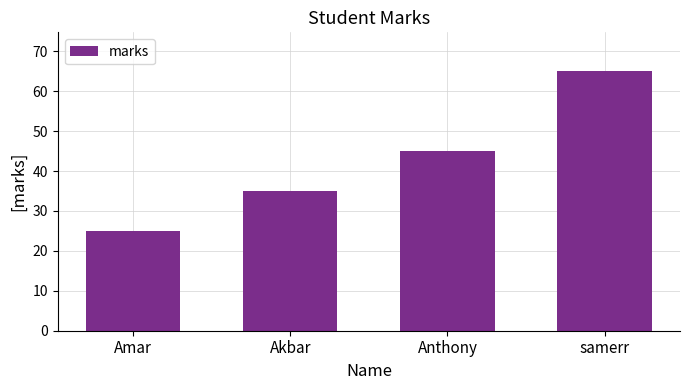

What is the difference between the values at Amar and Anthony?

20